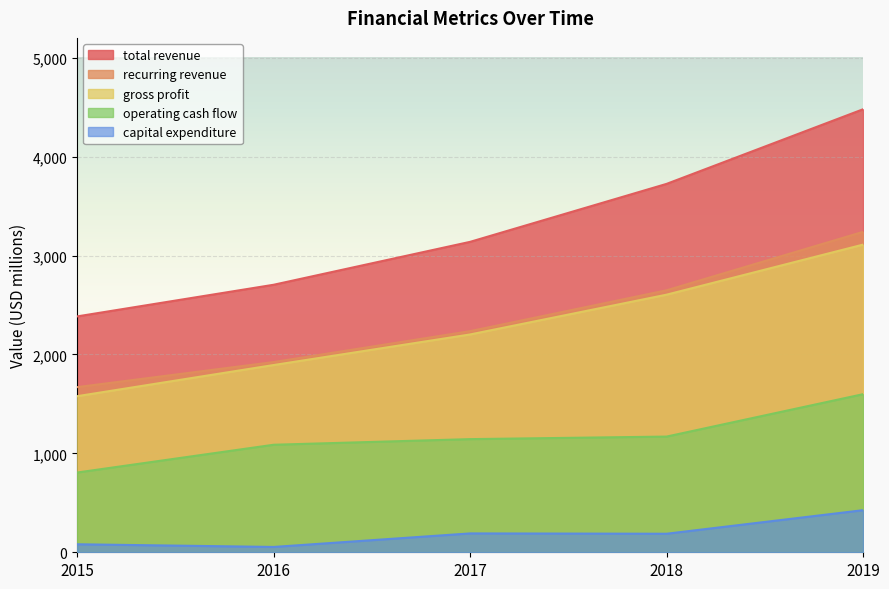

At which label does gross profit reach its minimum?

2015